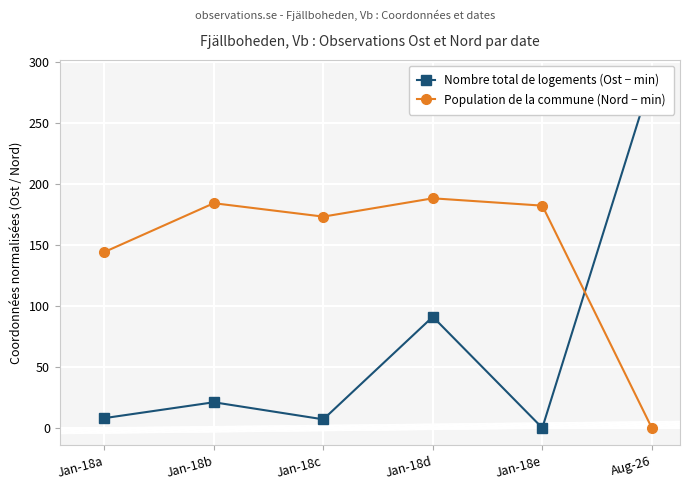

Reading left to right, what are all the values shown in this chart?

Nombre total de logements (Ost − min): 8	21	7	91	0	287
Population de la commune (Nord − min): 144	184	173	188	182	0